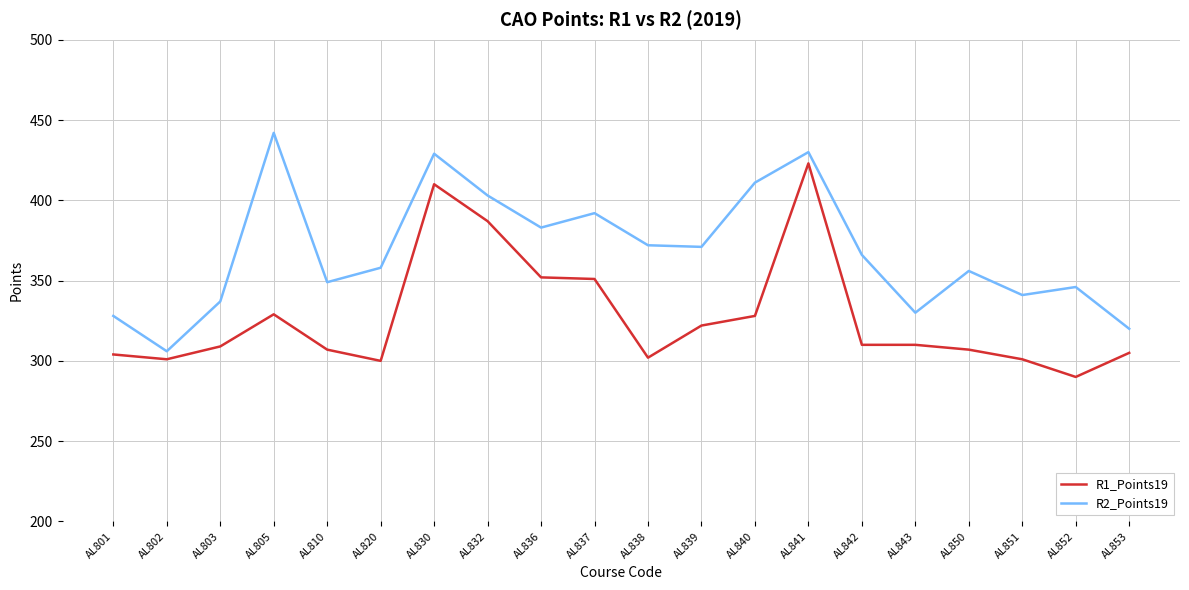

What is the approximate value of R2_Points19 at AL853, to the nearest 5?

320